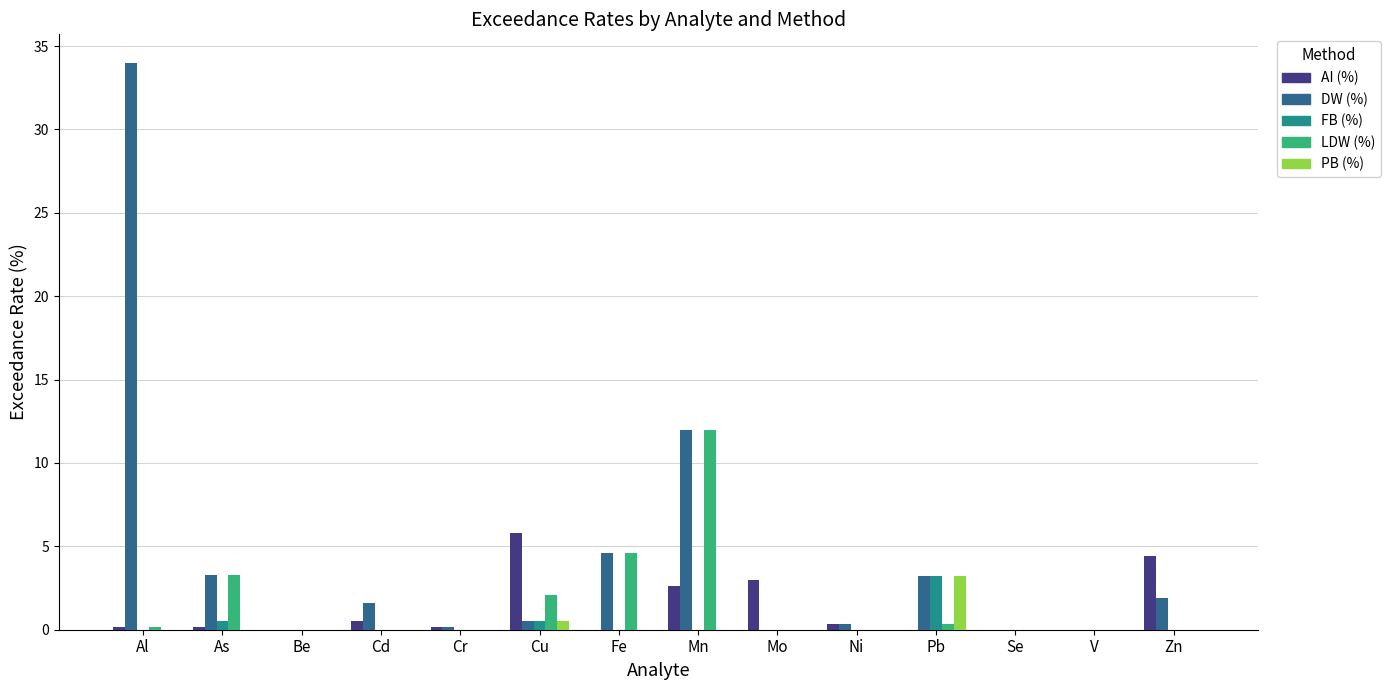

How many groups of bars are there?

14